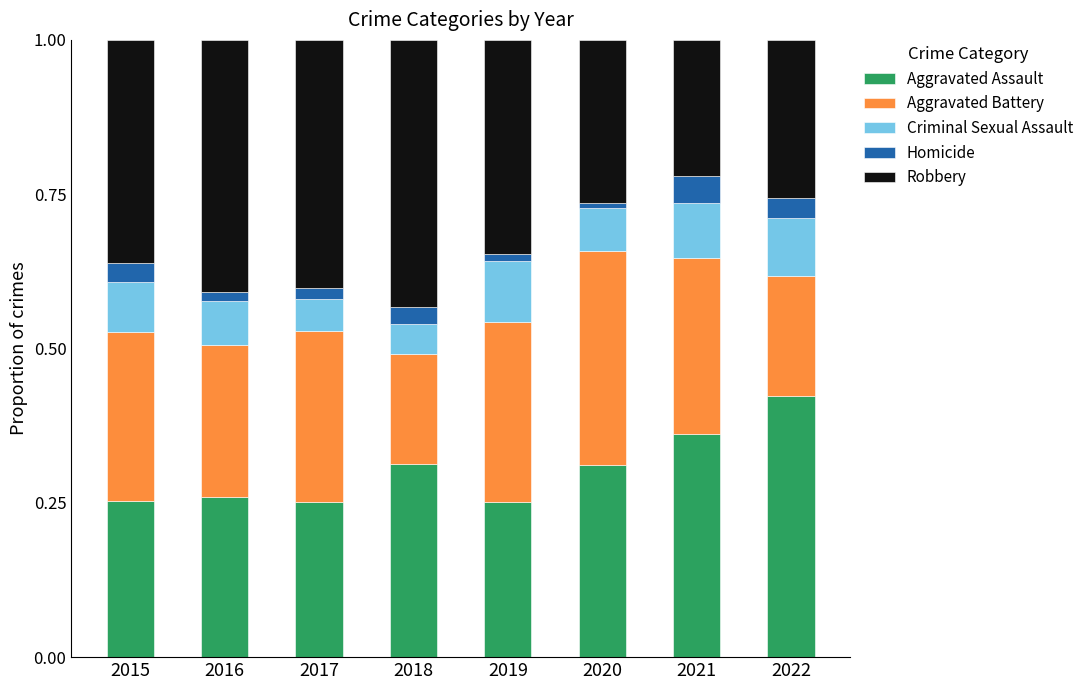

The Aggravated Assault series shows 0.1 at 2019. True or false?

False